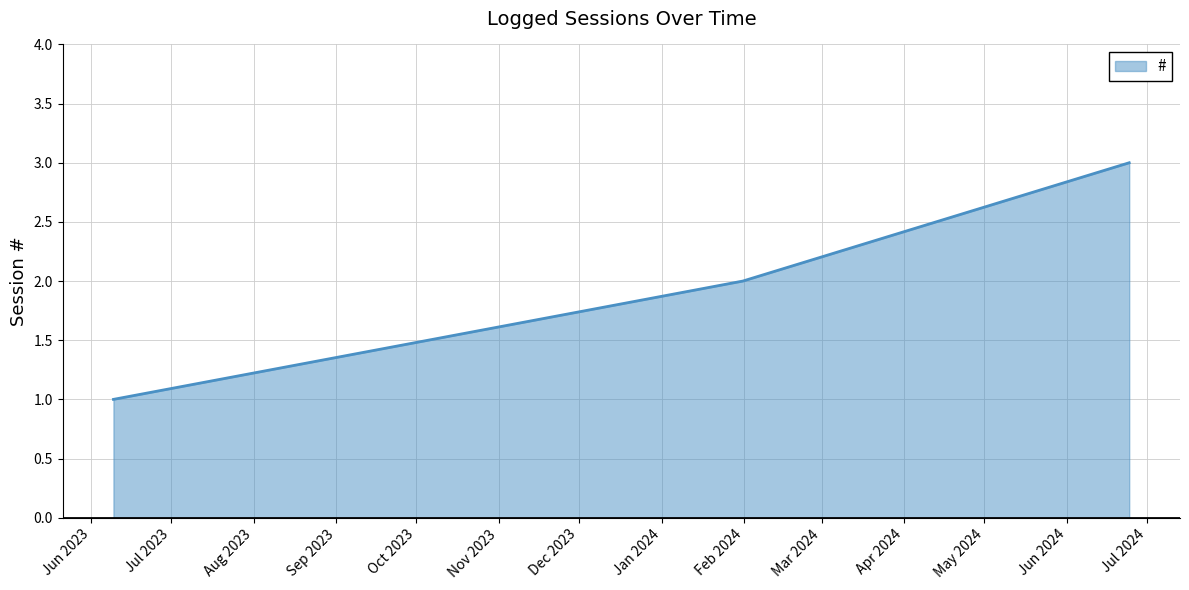

What is the greatest value displayed?

3